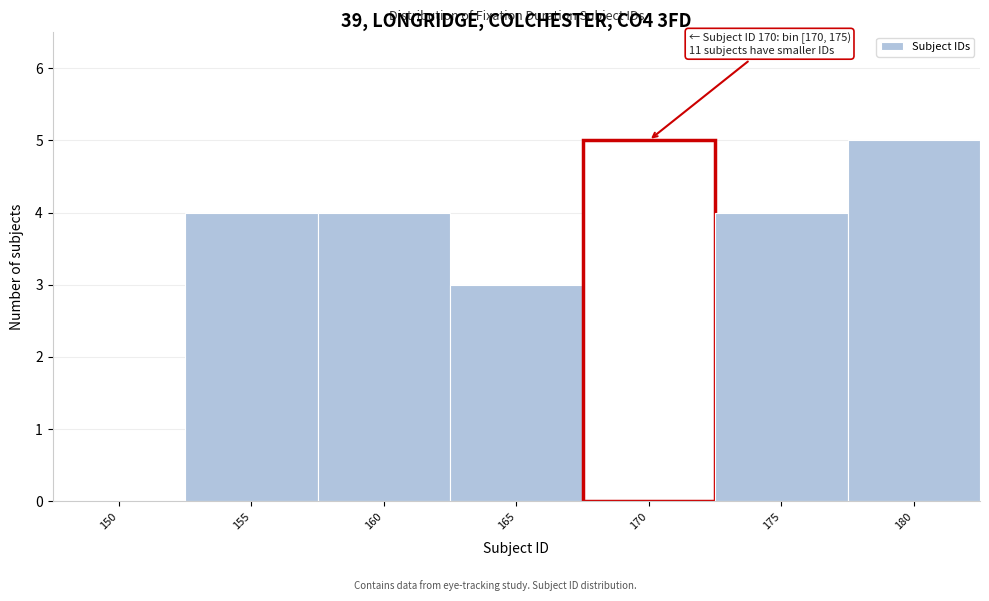

Reading left to right, what are all the values shown in this chart?

150=0	155=4	160=4	165=3	170=5	175=4	180=5